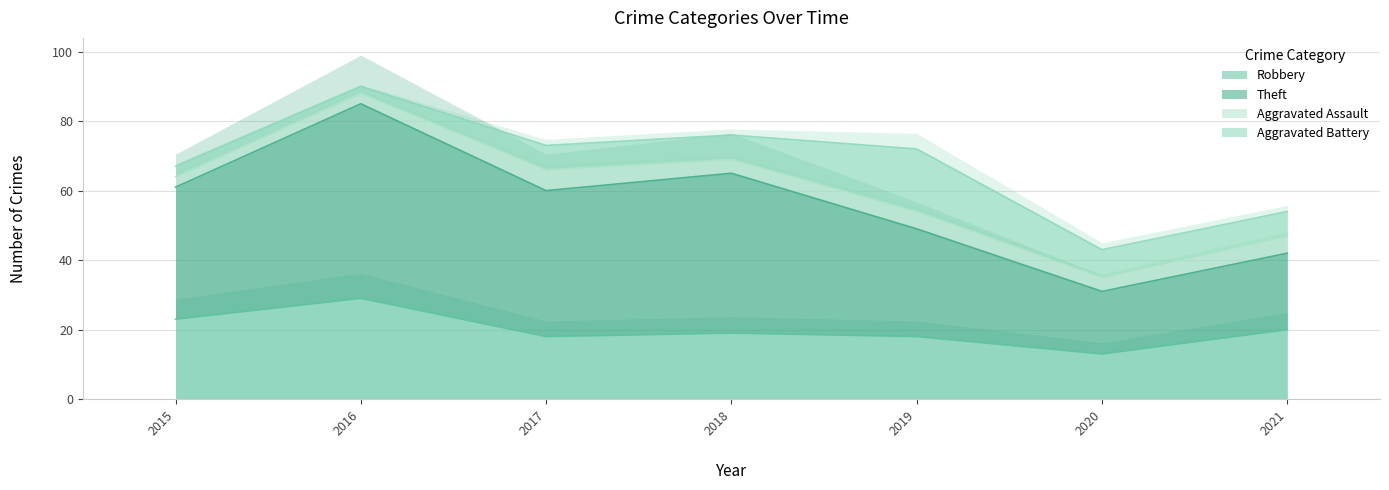

True or false: Robbery has a value of 20 at 2021.

True